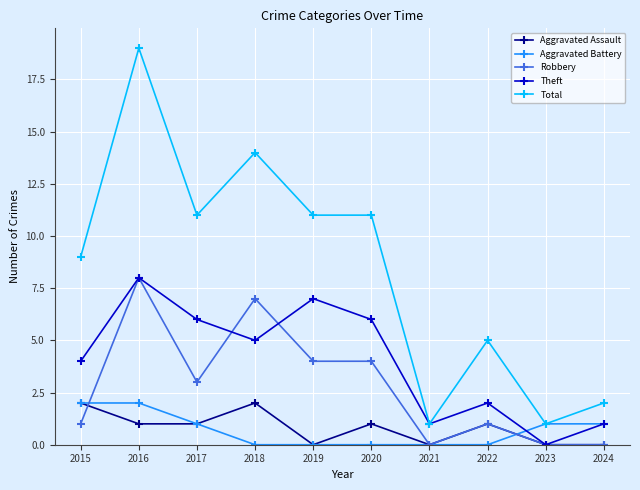

What are all the series names shown in the legend?

Aggravated Assault, Aggravated Battery, Robbery, Theft, Total